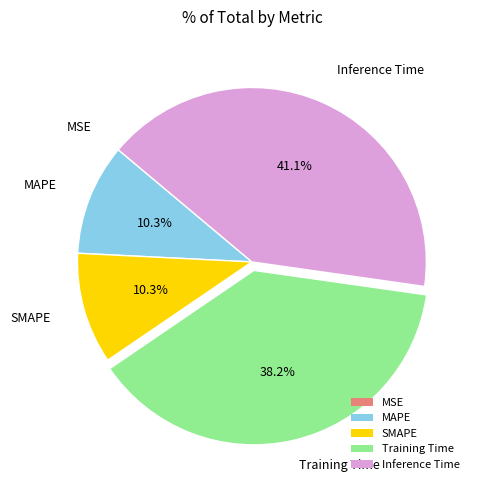

Which category has the biggest portion of the pie?

Inference Time